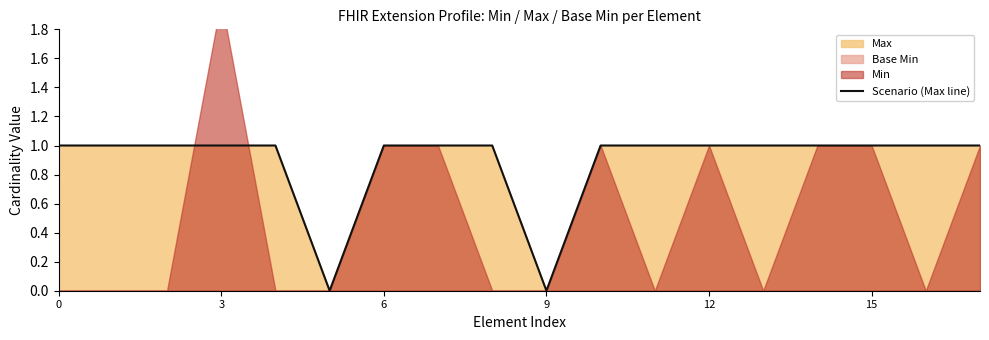

True or false: Scenario (Max line) has a value of 0 at 3.

False